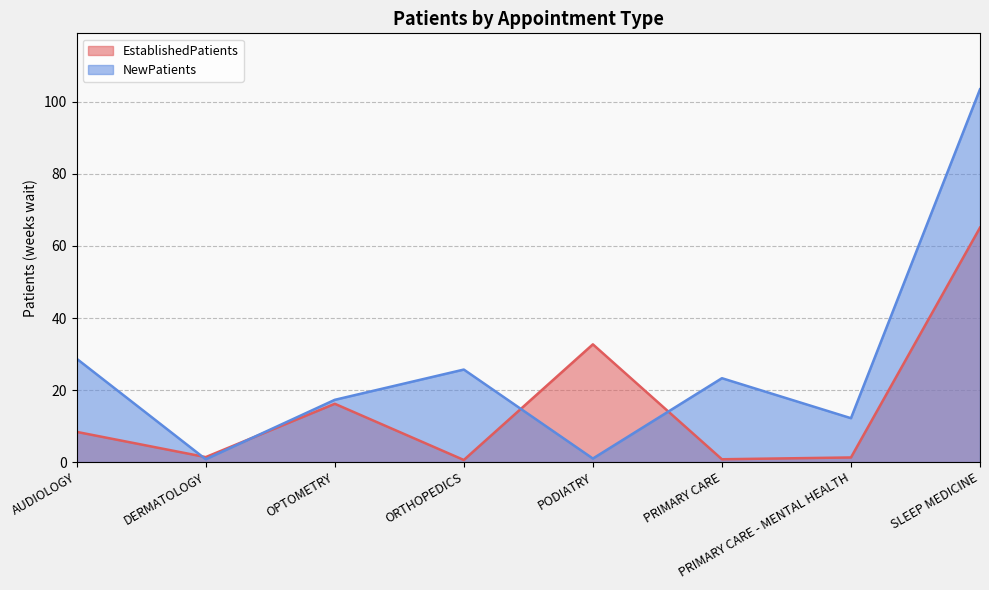

After their last crossing, which series has the higher values: NewPatients or EstablishedPatients?

NewPatients